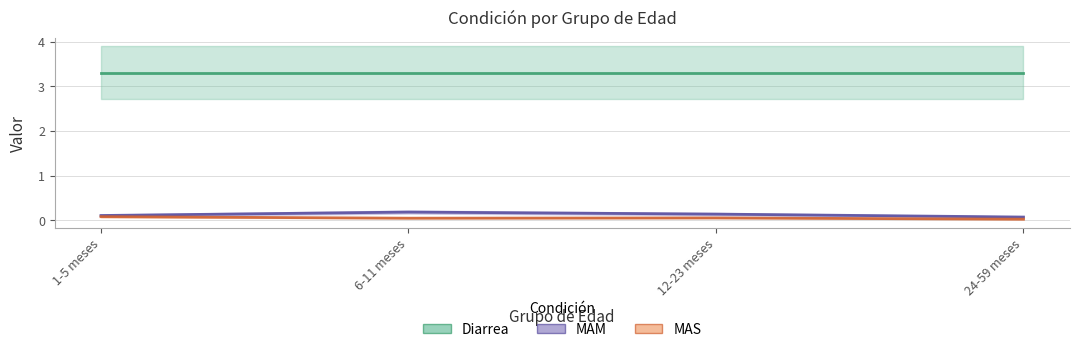

Rank the categories by MAS value from lowest to highest.

24-59 meses, 6-11 meses, 12-23 meses, 1-5 meses